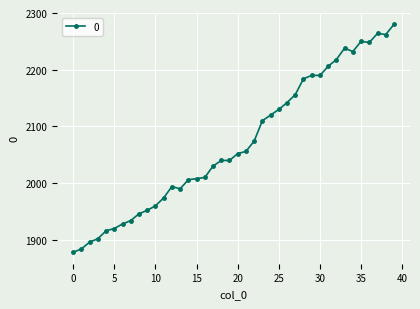

What is the smallest value displayed?

1878